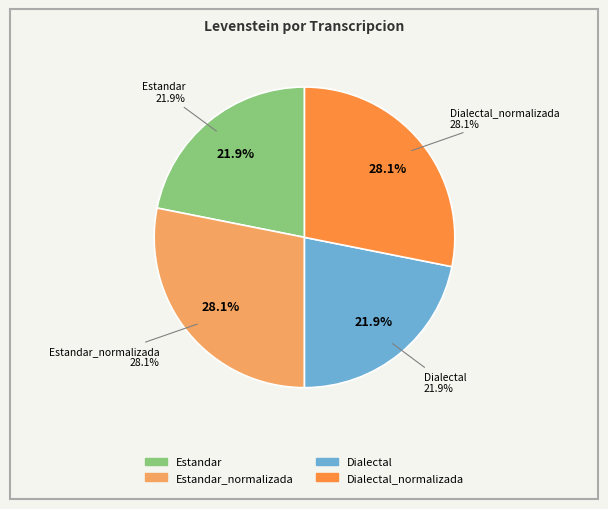

Is it true that Dialectal is 12% of the pie?

False